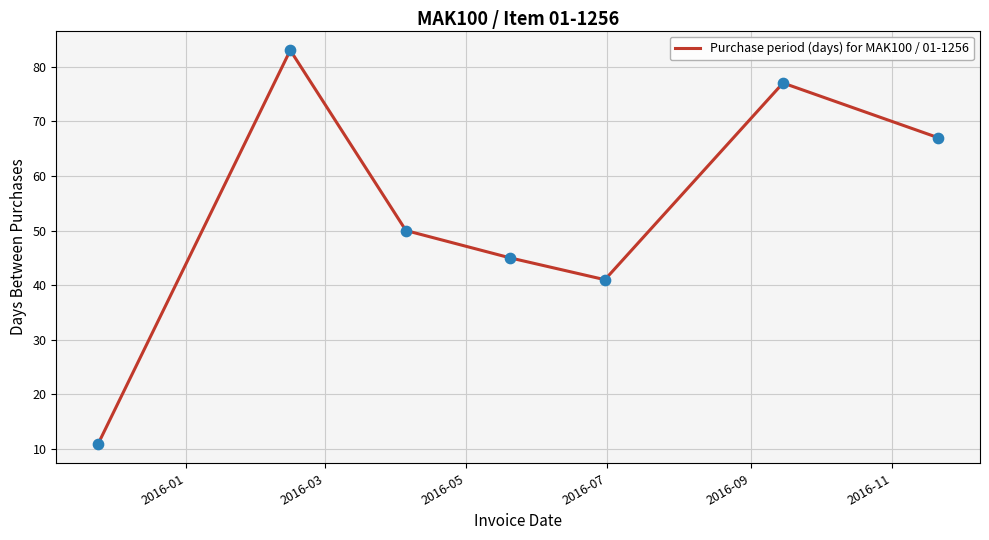

How many interior local valleys (lower than both neighbors) does the data have?

1